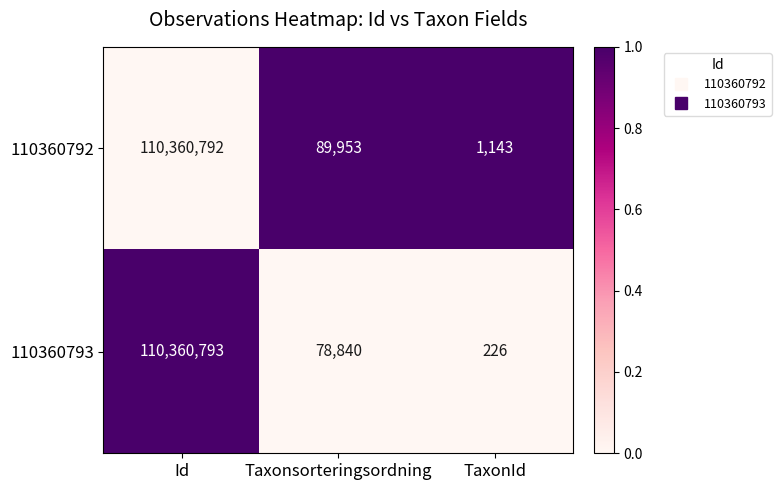

Reading left to right, transcribe all the data shown in this chart.

110360792: 110360792	89953	1143
110360793: 110360793	78840	226